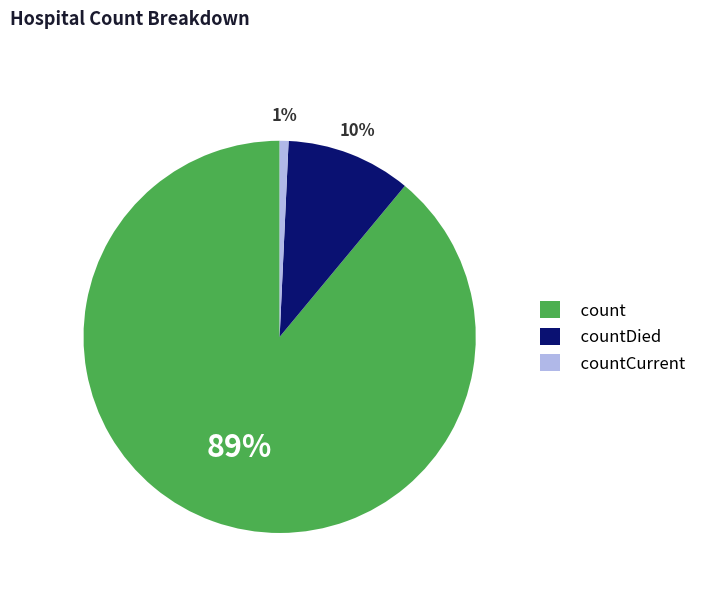

What is the smallest slice in the pie chart?

countCurrent